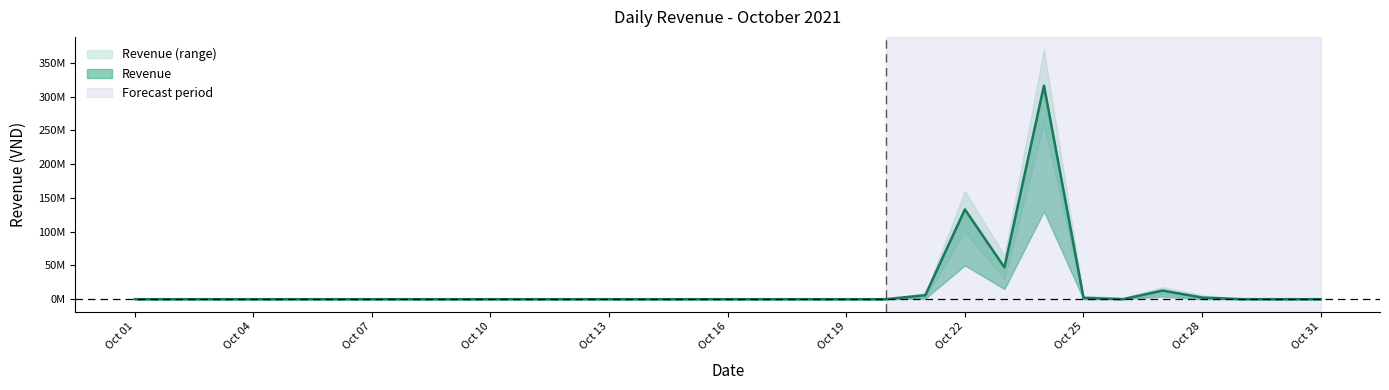

Count the number of categories in the chart.

31